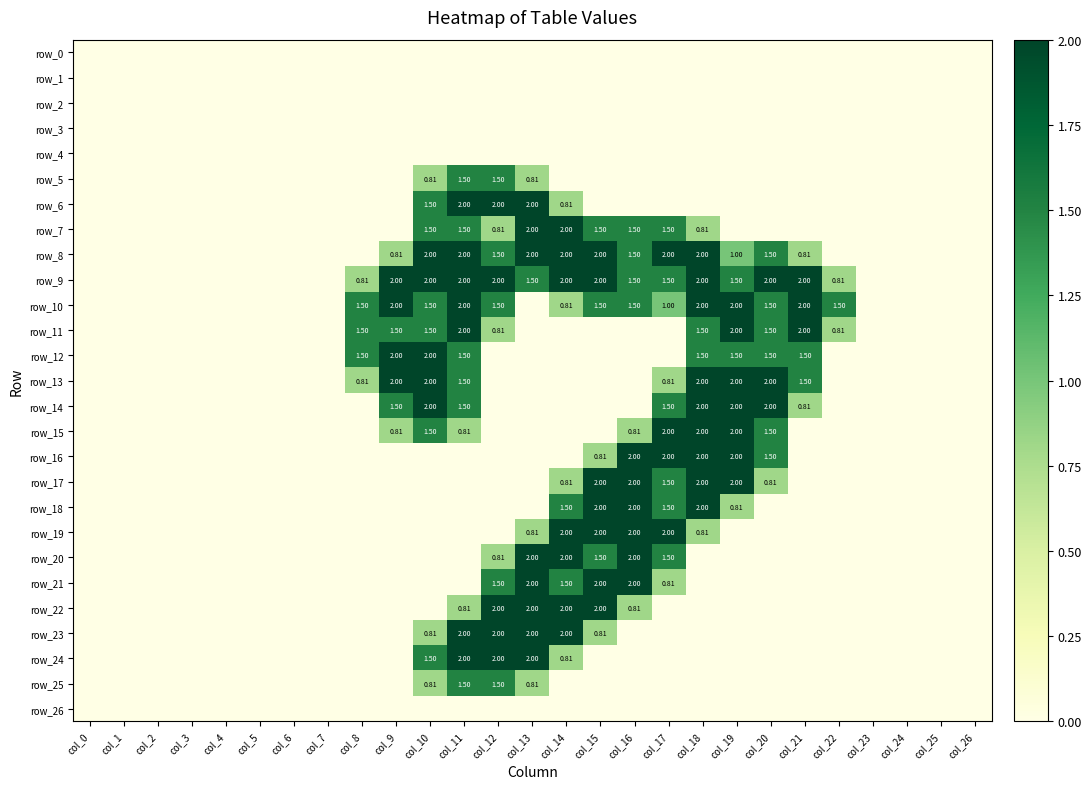

The row_16 series shows -1.3 at col_8. True or false?

False